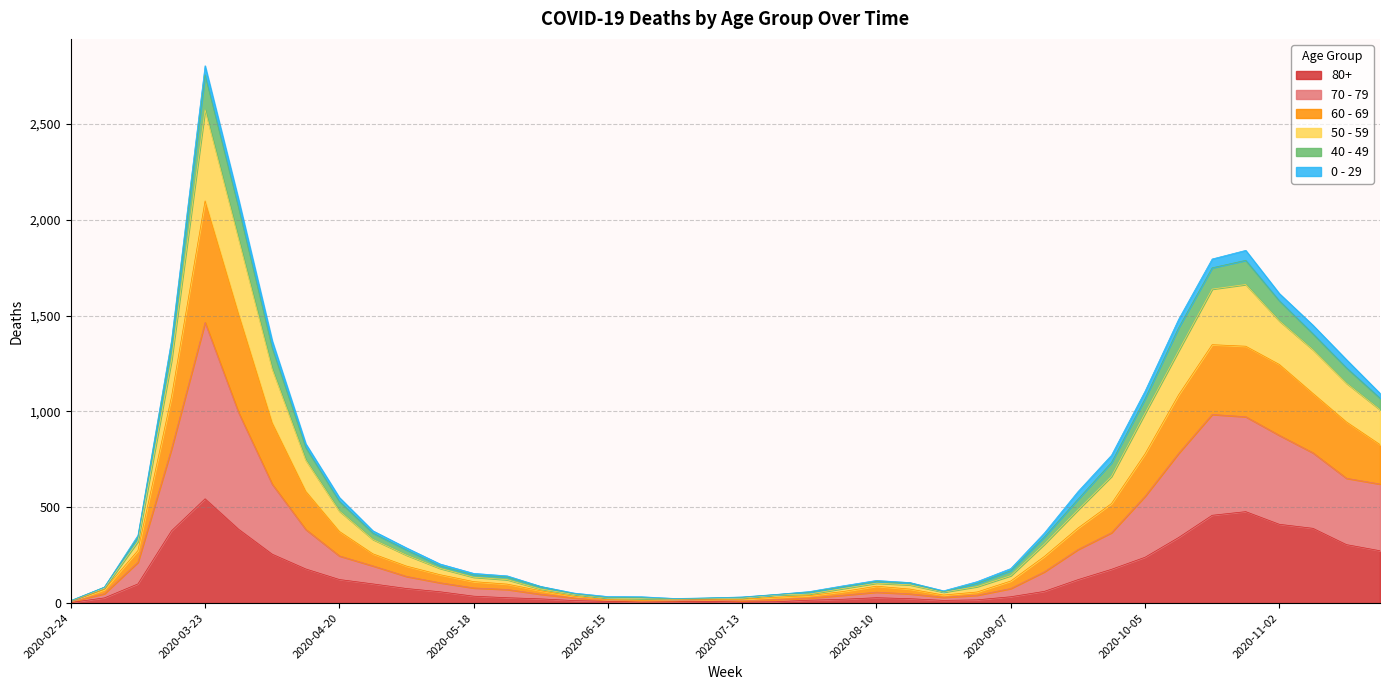

At which category is the sum across all series the highest?

2020-03-23